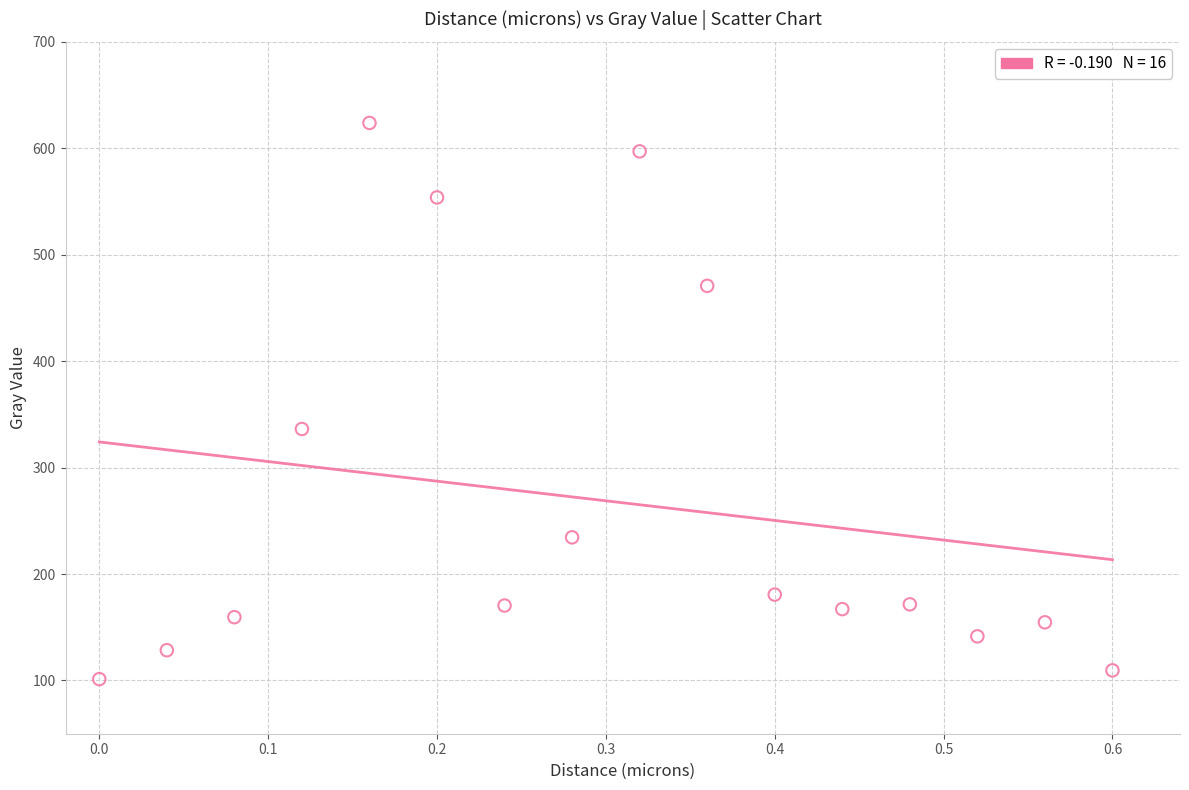

What is the range of X values (max minus min)?

0.6